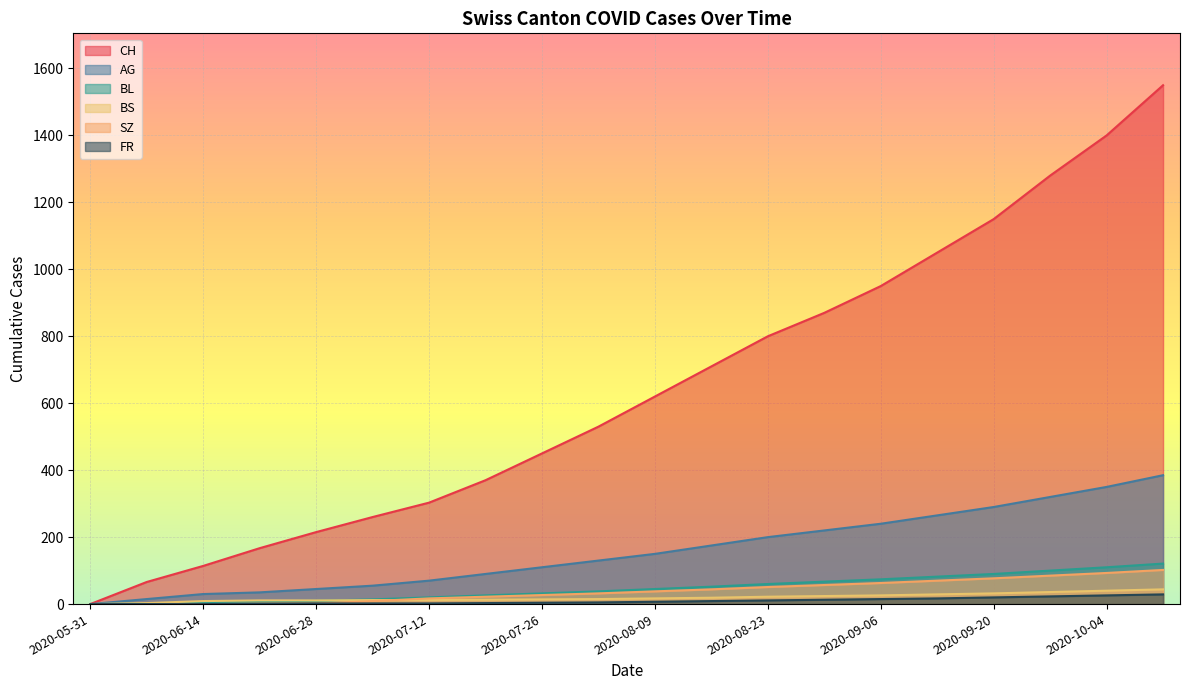

What is the difference between the second highest and minimum values in the AG series?

350